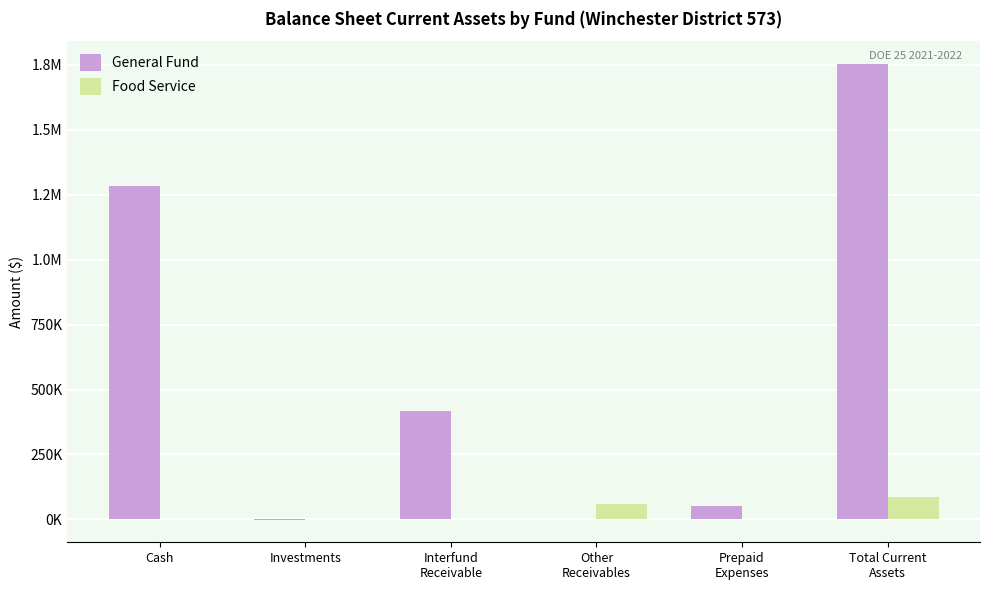

What is the label of the 2nd bar from the right?

Prepaid
Expenses